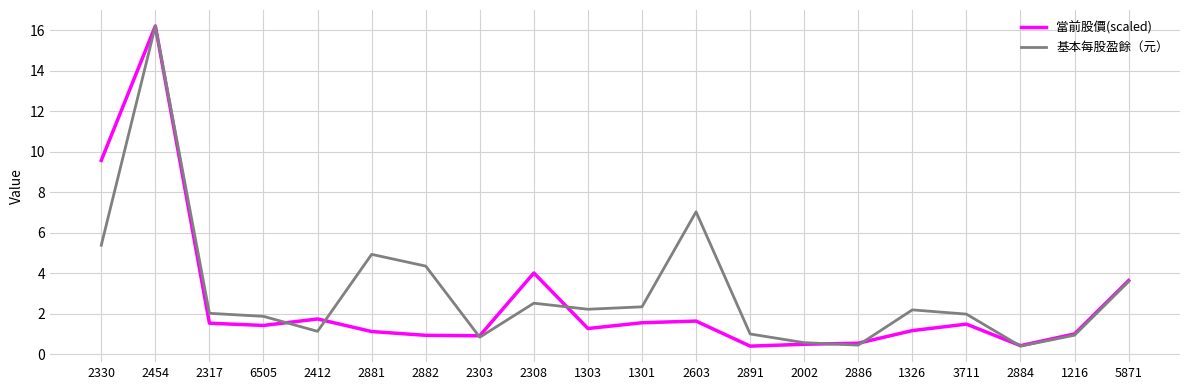

What is the total value across all series at 3711?

3.5